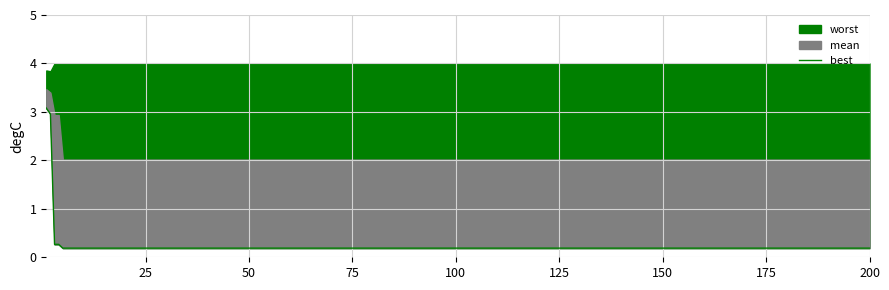

Is it true that the value at 26 is 0.3?

False